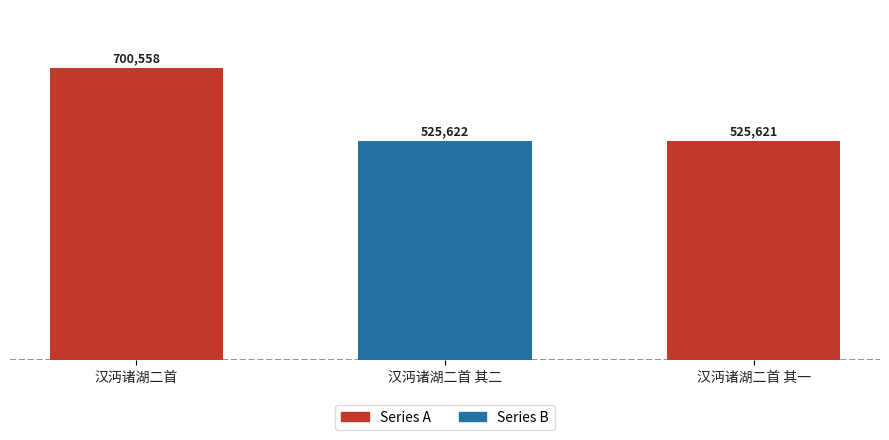

Are the bars grouped side by side (vs. stacked)?

No